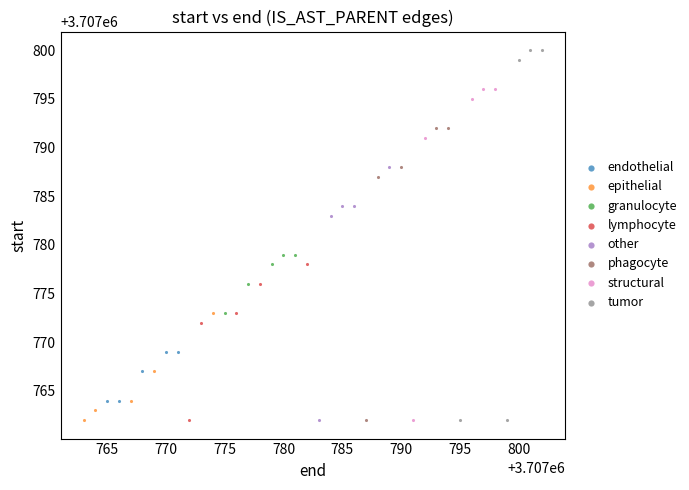

Which series contains the highest Y value?

tumor